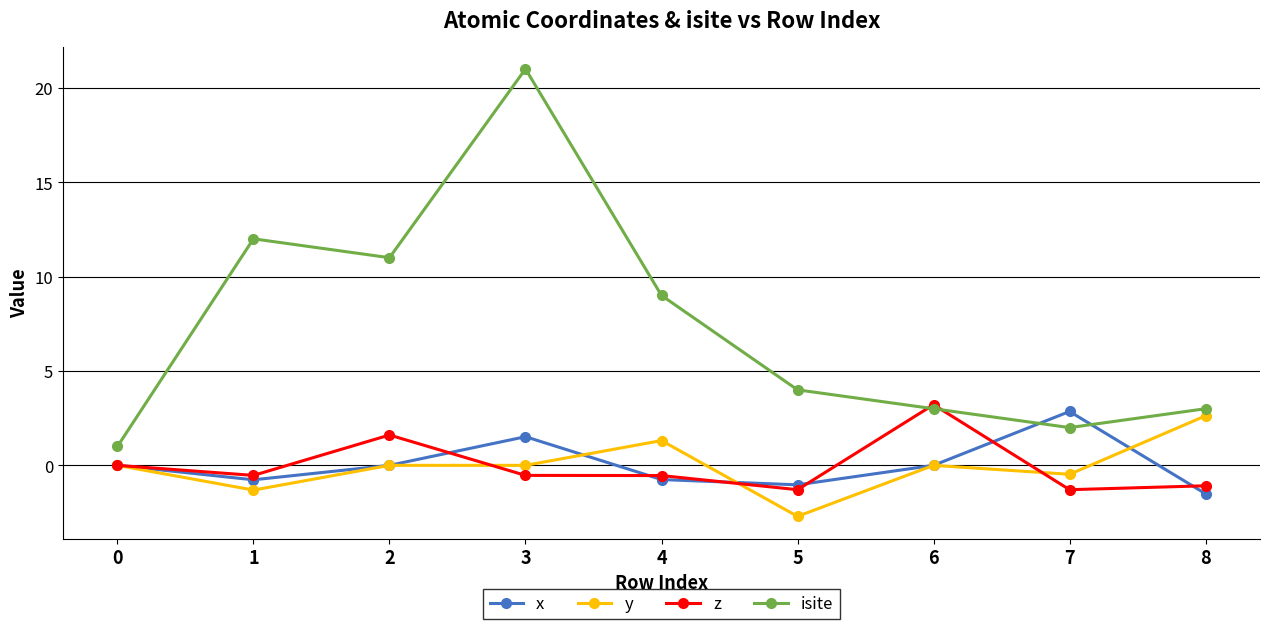

Which series ends up on top after the final intersection of z and x?

z